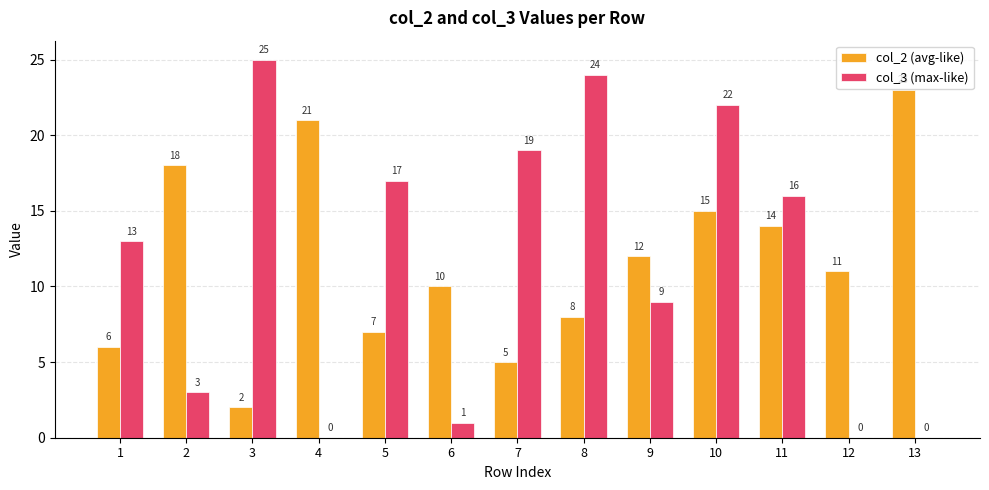

Which series has the largest range (max minus min)?

col_3 (max-like)